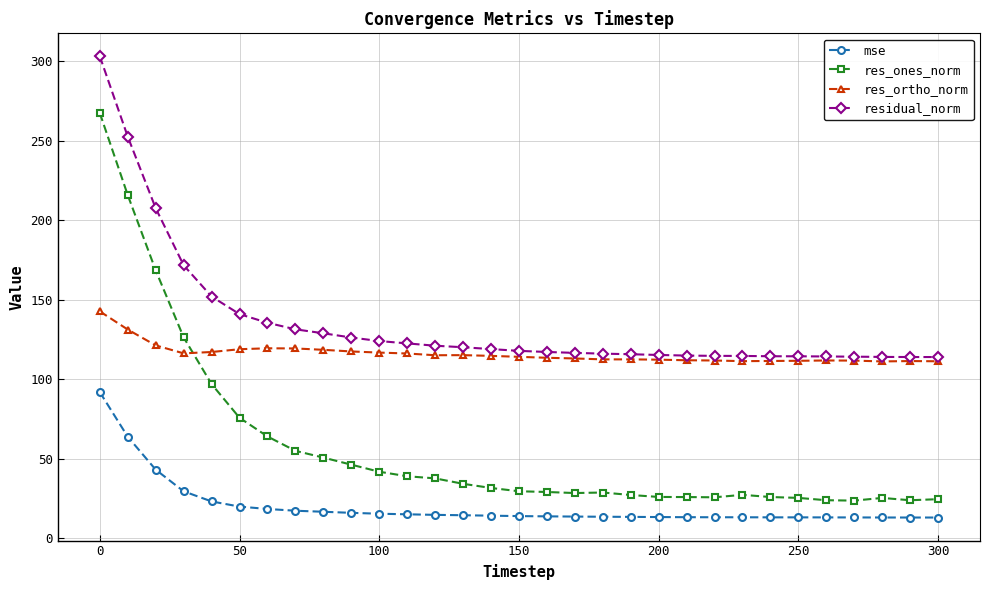

What is the value of the residual_norm point at the 25th from the left?

114.4